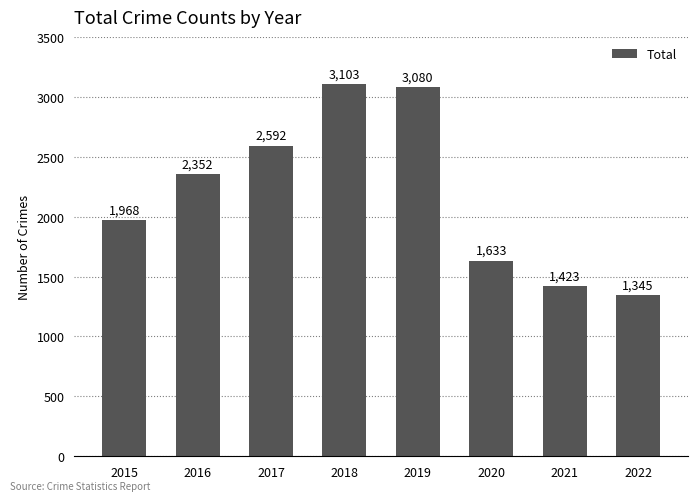

Reading left to right, what are all the values shown in this chart?

2015=1968	2016=2352	2017=2592	2018=3103	2019=3080	2020=1633	2021=1423	2022=1345